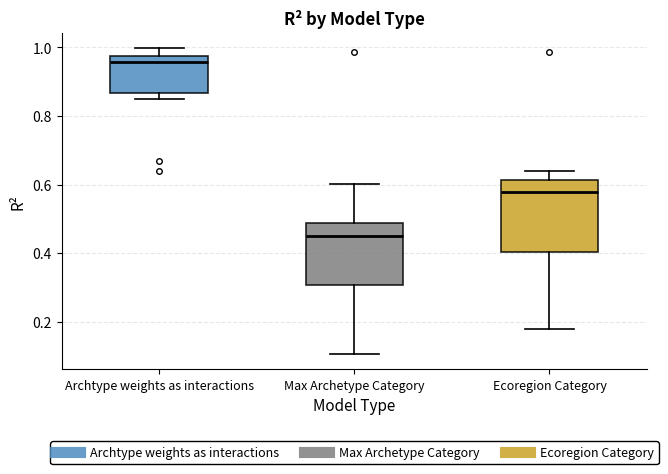

Which box has the highest median line?

Archtype weights as interactions